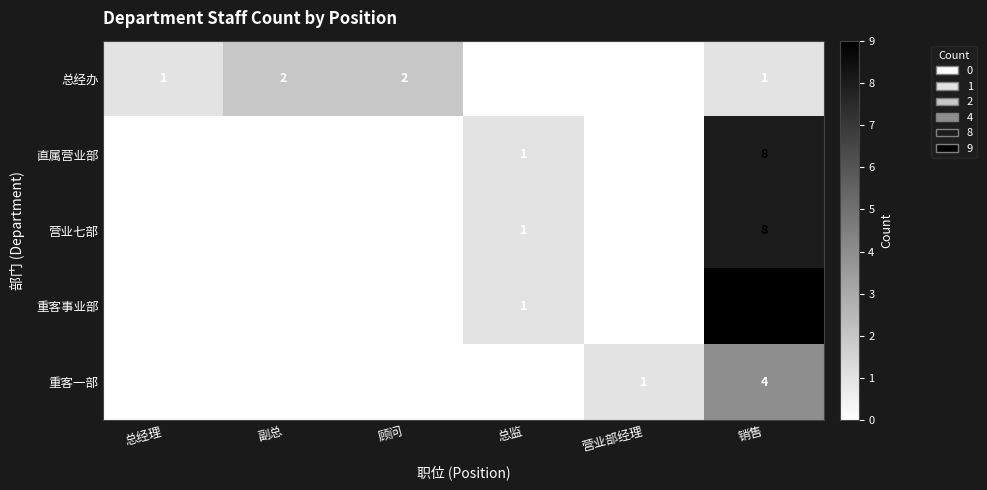

What is the total value across all series at 营业部经理?

1